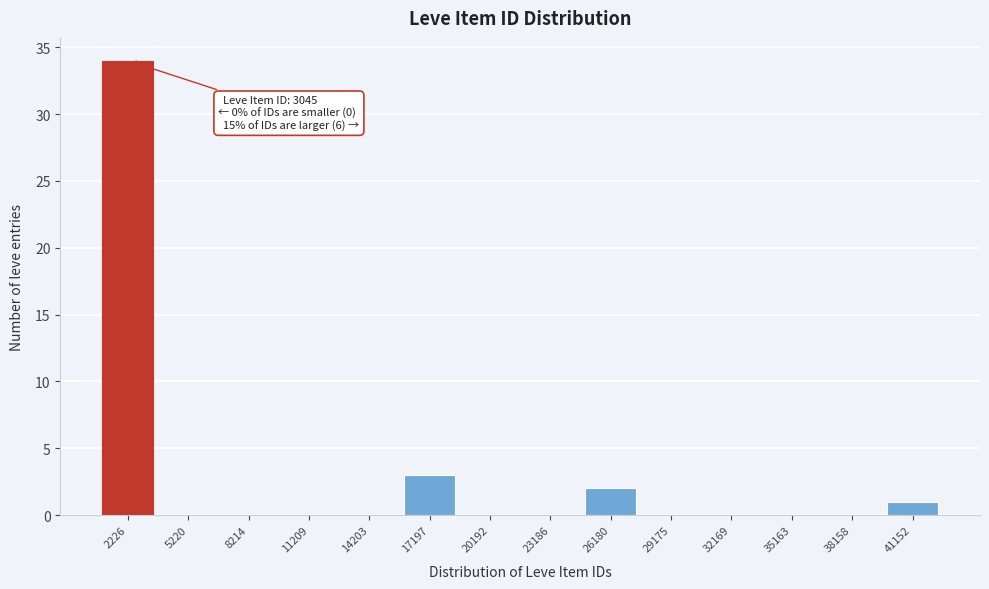

Reading left to right, what are all the values shown in this chart?

2226=34	5220=0	8214=0	11209=0	14203=0	17197=3	20192=0	23186=0	26180=2	29175=0	32169=0	35163=0	38158=0	41152=1